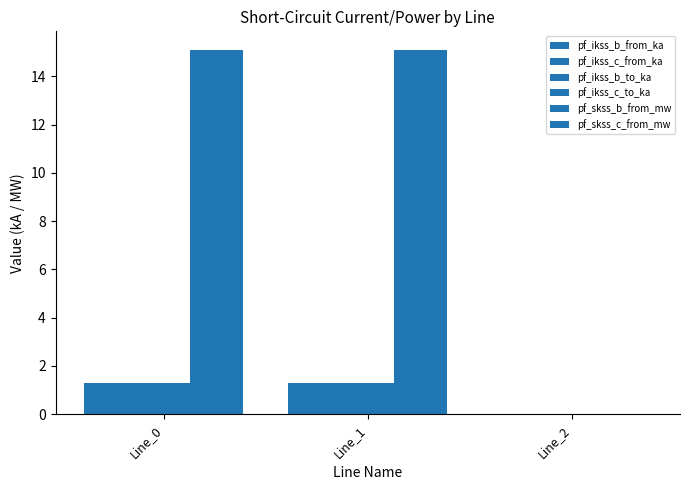

At which label does pf_ikss_b_from_ka reach its peak?

Line_1